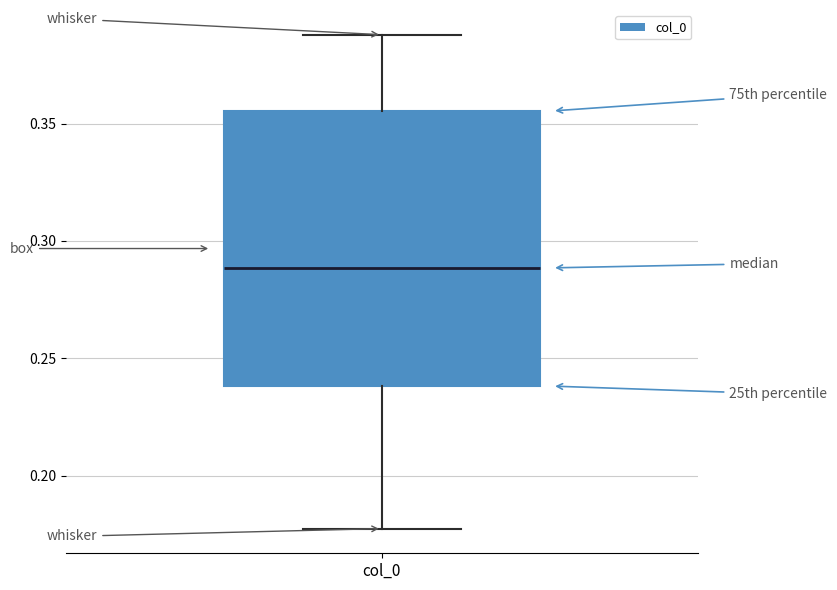

Where does the lower whisker of the box for col_0 end on the y-axis? The values are not printed on the chart, so give them approximately, as read against the axis.

0.175